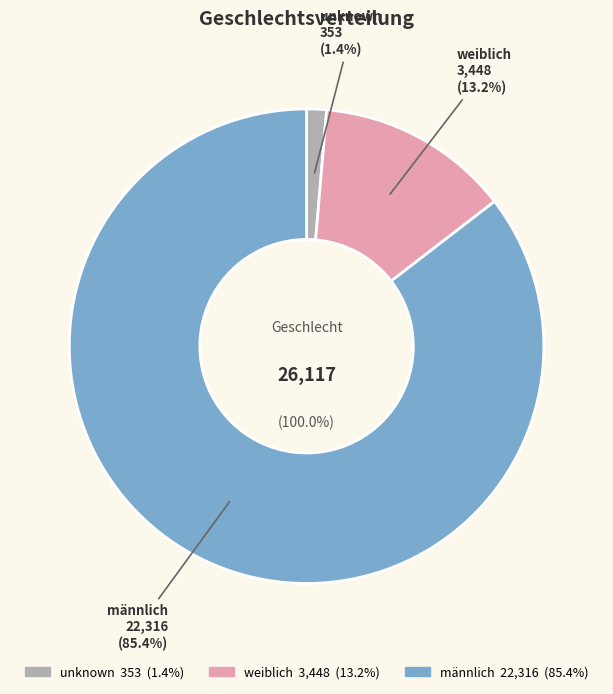

Is it true that männlich is 85% of the pie?

True